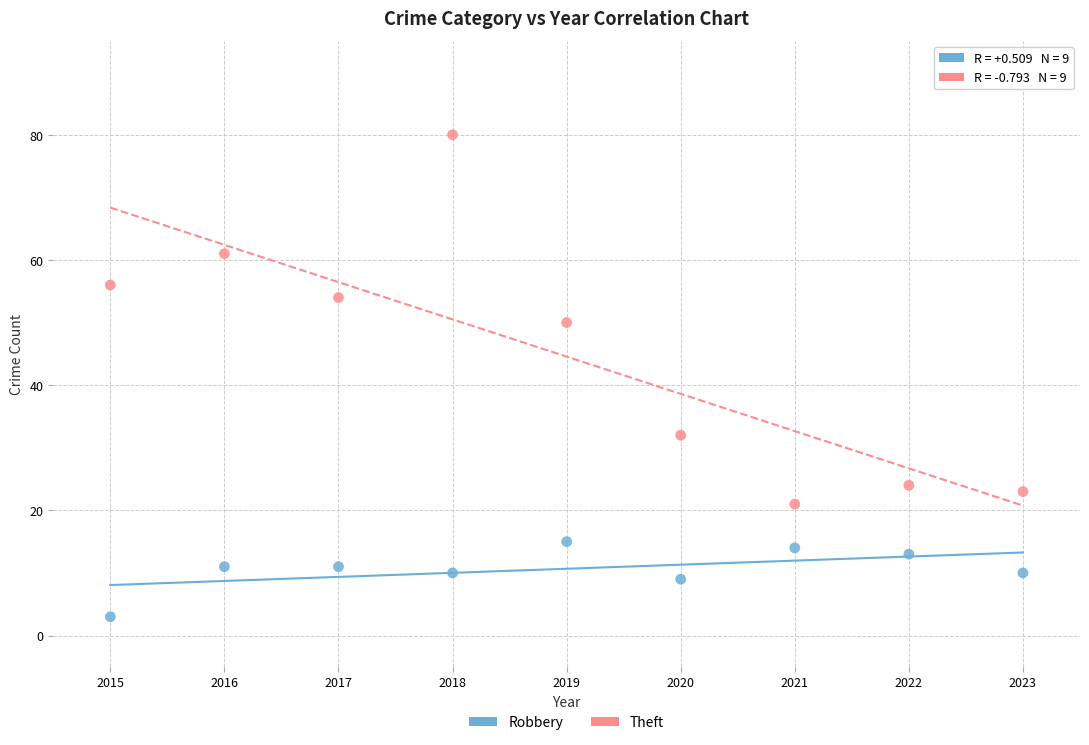

Across all data points, what is the range of Y values (max minus min)?

77